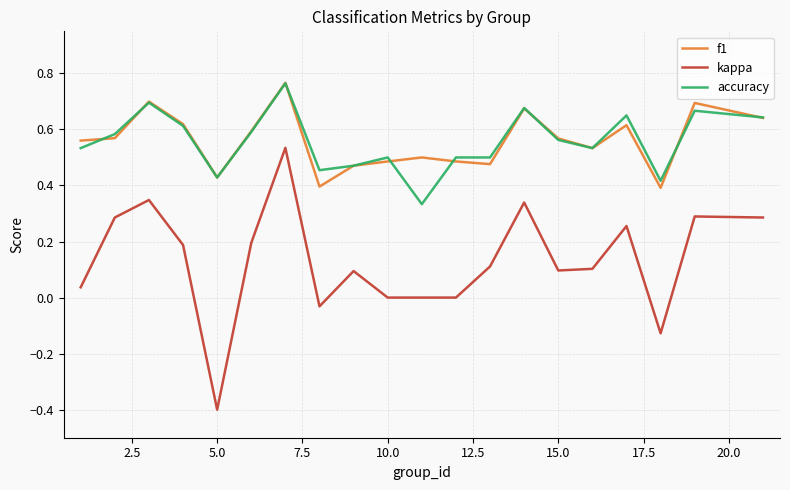

True or false: accuracy and kappa intersect in this chart.

False